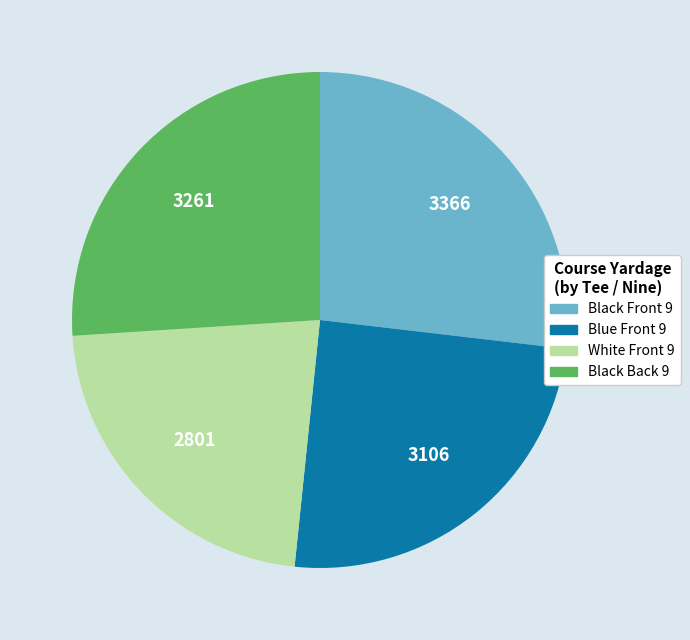

How many slices are in this pie chart?

4